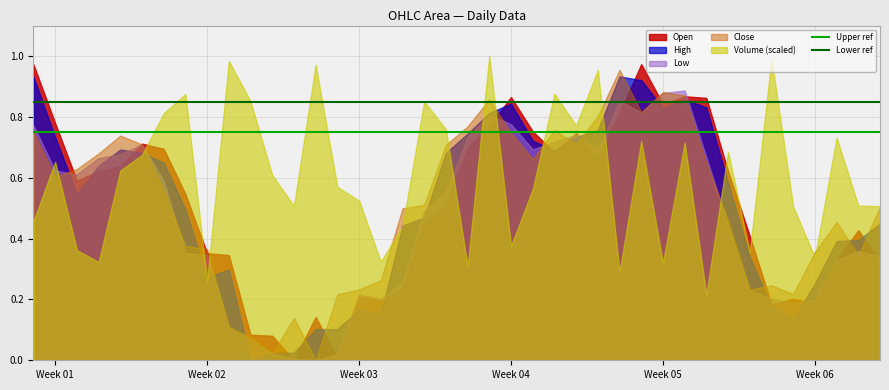

True or false: Lower ref and Upper ref intersect in this chart.

False